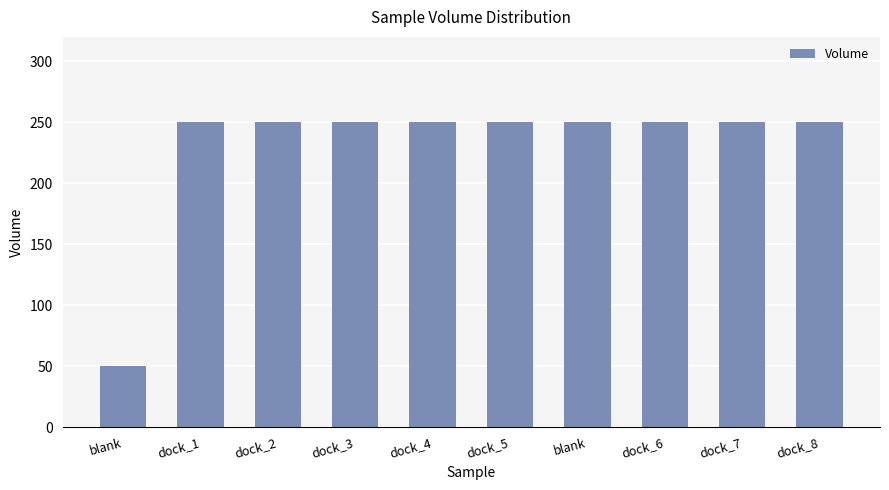

How many values are below 250?

1